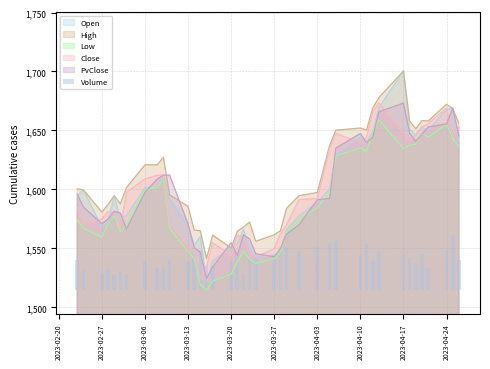

True or false: Low and High intersect in this chart.

False